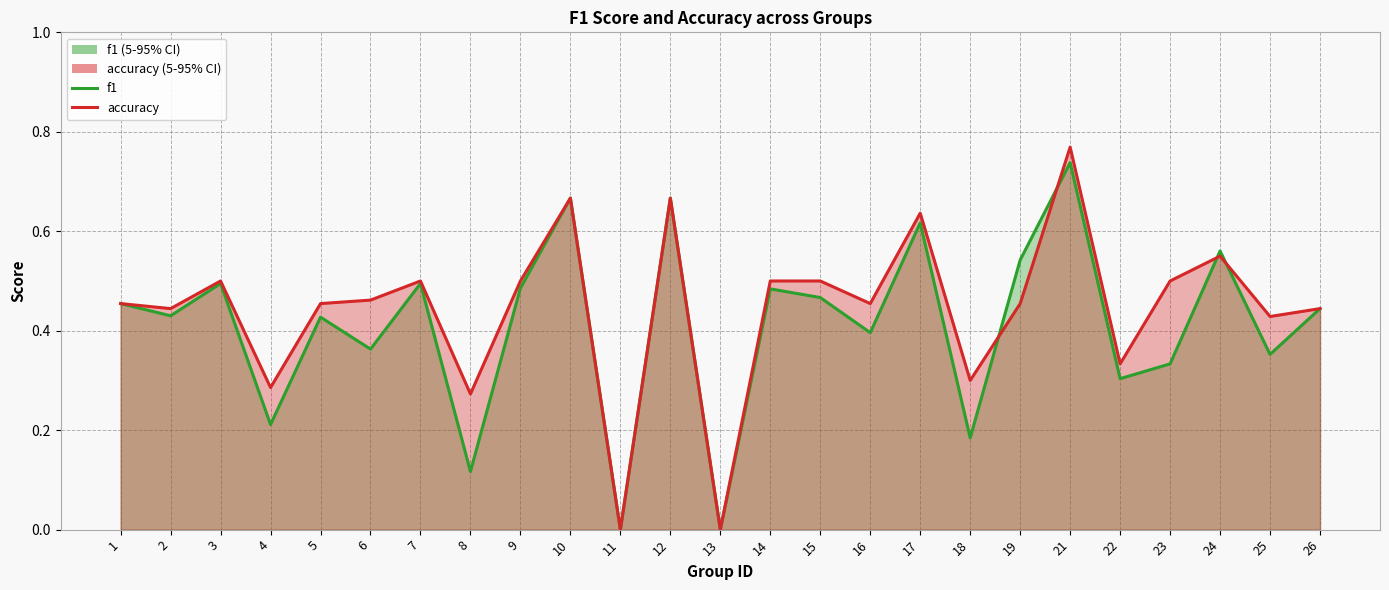

Reading left to right, transcribe all the data shown in this chart.

f1 (line): 0.5	0.4	0.5	0.2	0.4	0.4	0.5	0.1	0.5	0.7	0.0	0.7	0.0	0.5	0.5	0.4	0.6	0.2	0.5	0.7	0.3	0.3	0.6	0.4	0.4
accuracy (line): 0.5	0.4	0.5	0.3	0.5	0.5	0.5	0.3	0.5	0.7	0.0	0.7	0.0	0.5	0.5	0.5	0.6	0.3	0.5	0.8	0.3	0.5	0.6	0.4	0.4